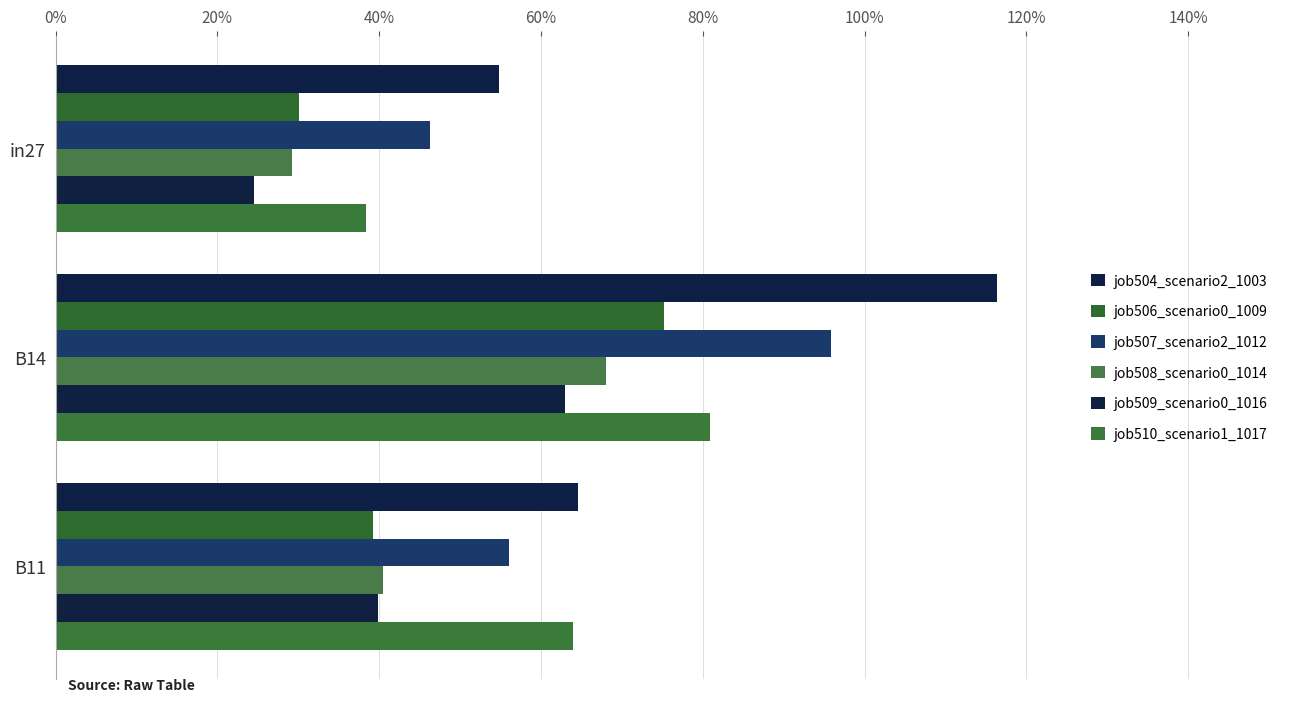

What is the average value of the job507_scenario2_1012 series?

0.7